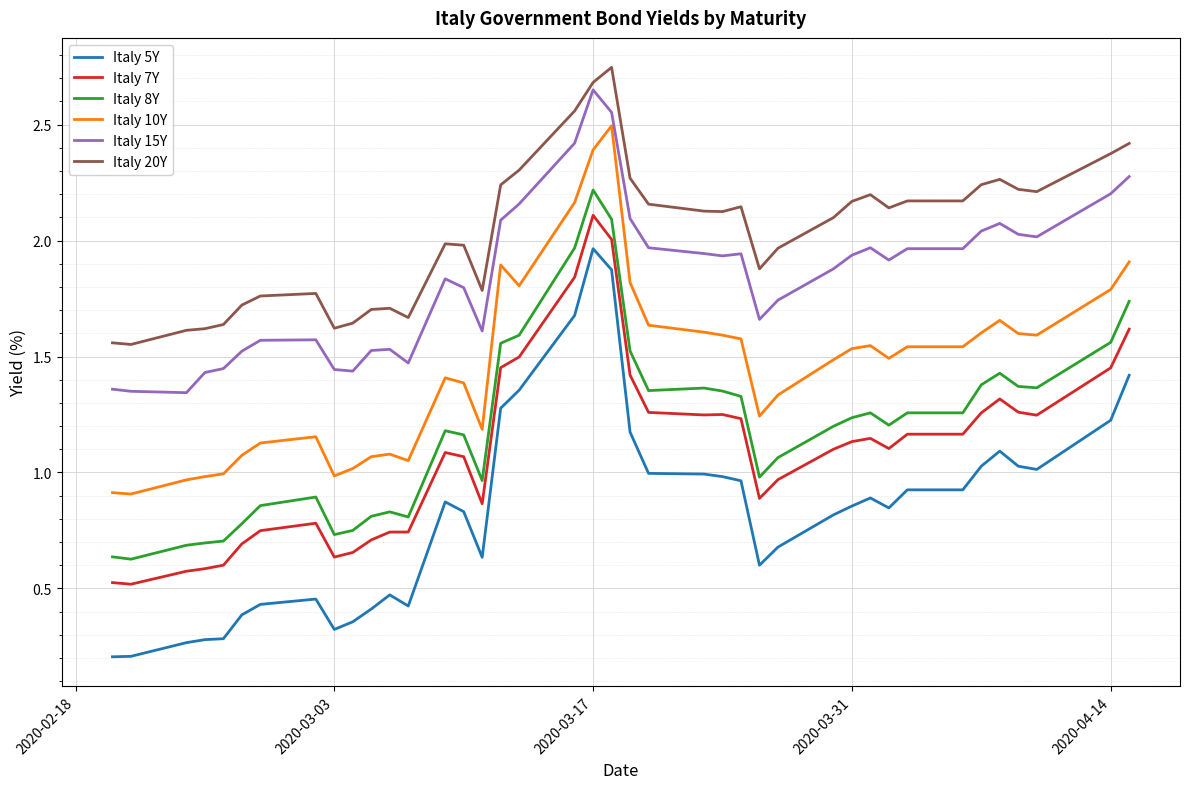

True or false: Italy 7Y and Italy 5Y intersect in this chart.

False